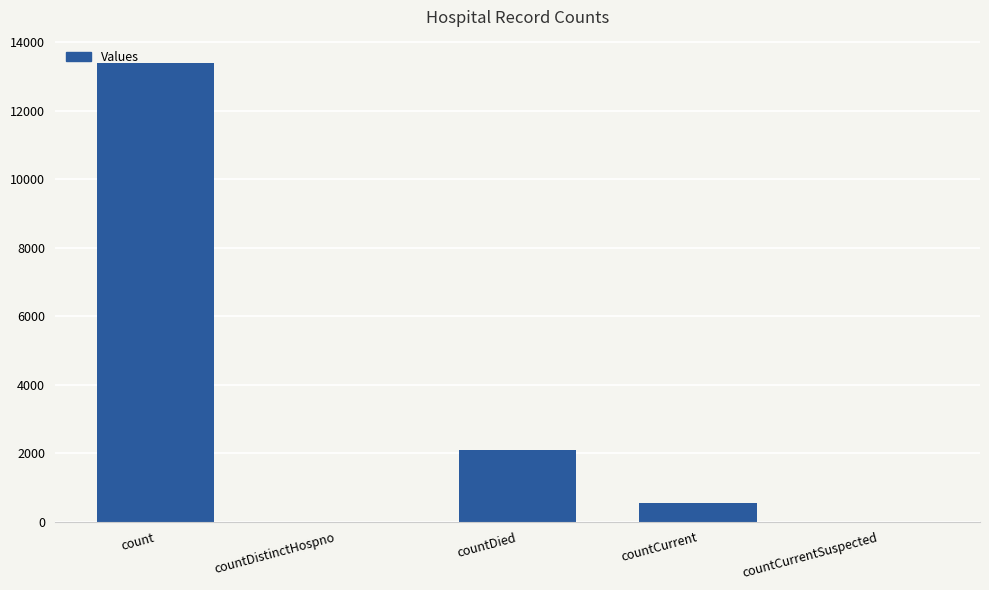

What is the maximum value shown in the chart?

13398